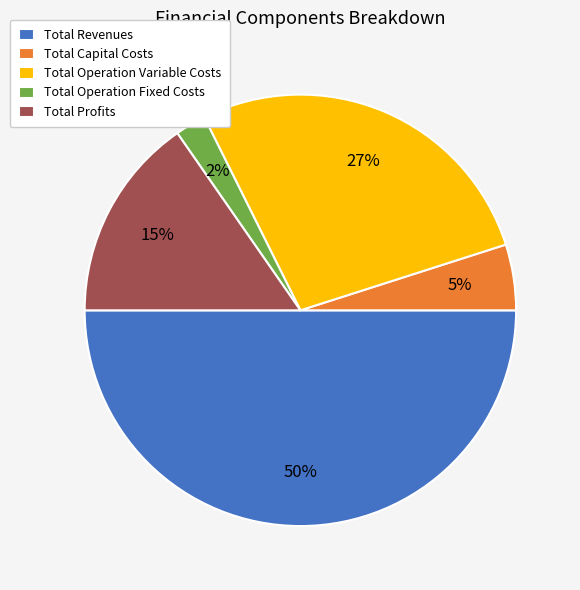

Does Total Profits account for over 50% of the chart?

No